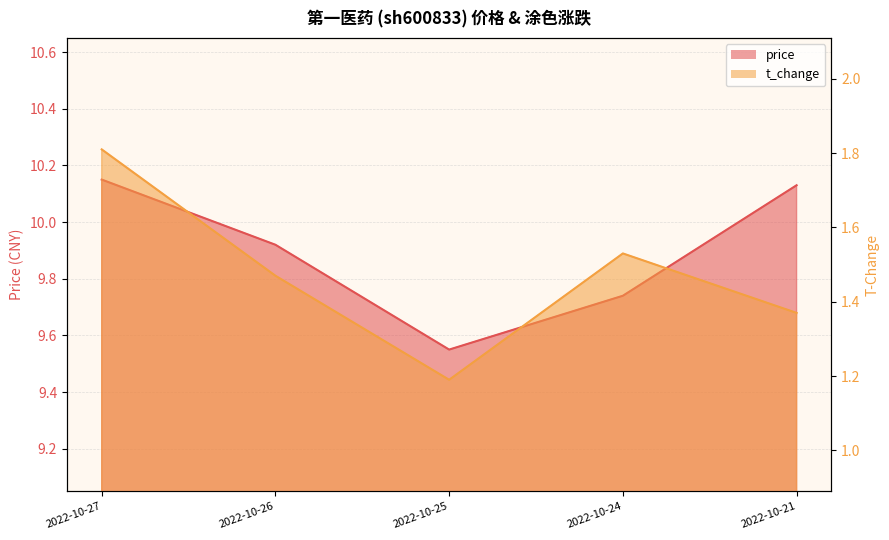

What is the value of the price point at the 2nd from the left?

9.9